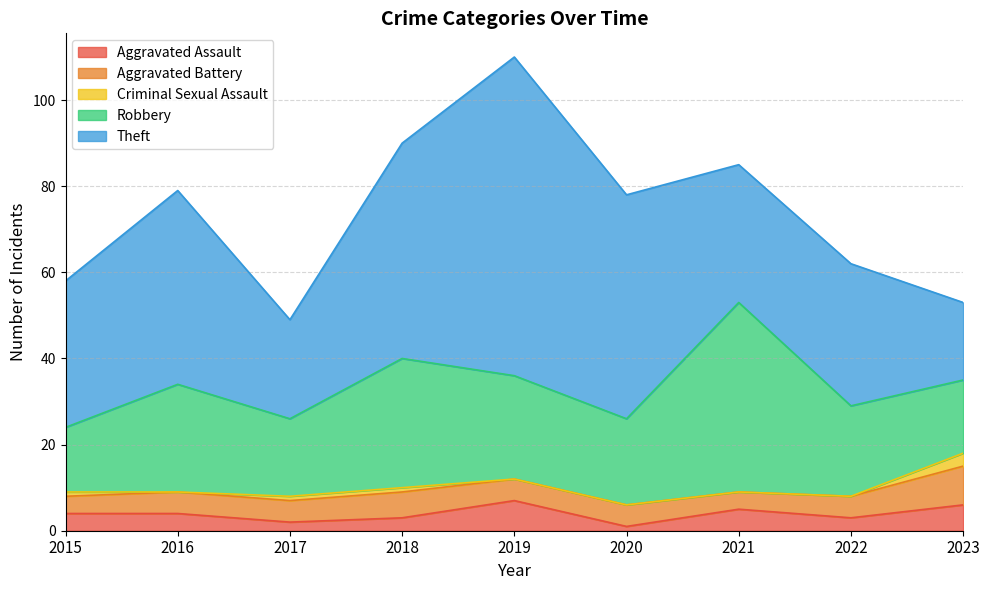

Which category has the highest value across all series?

2019